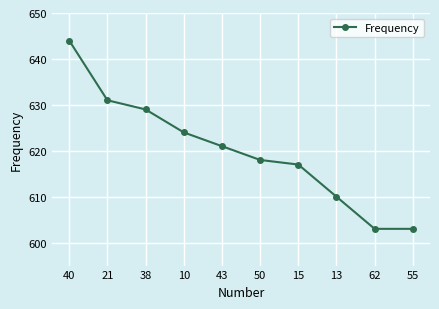

Does the chart display data point markers on the line(s)?

Yes